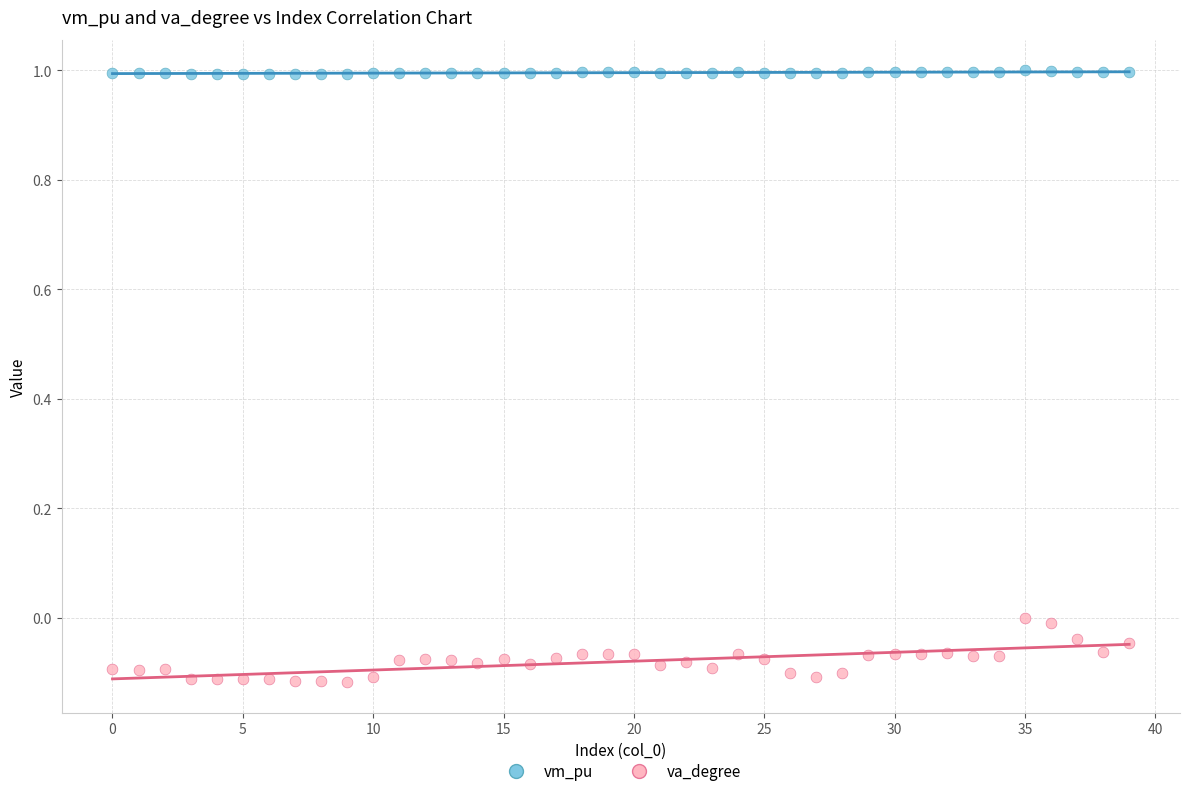

Which series contains the highest Y value?

vm_pu